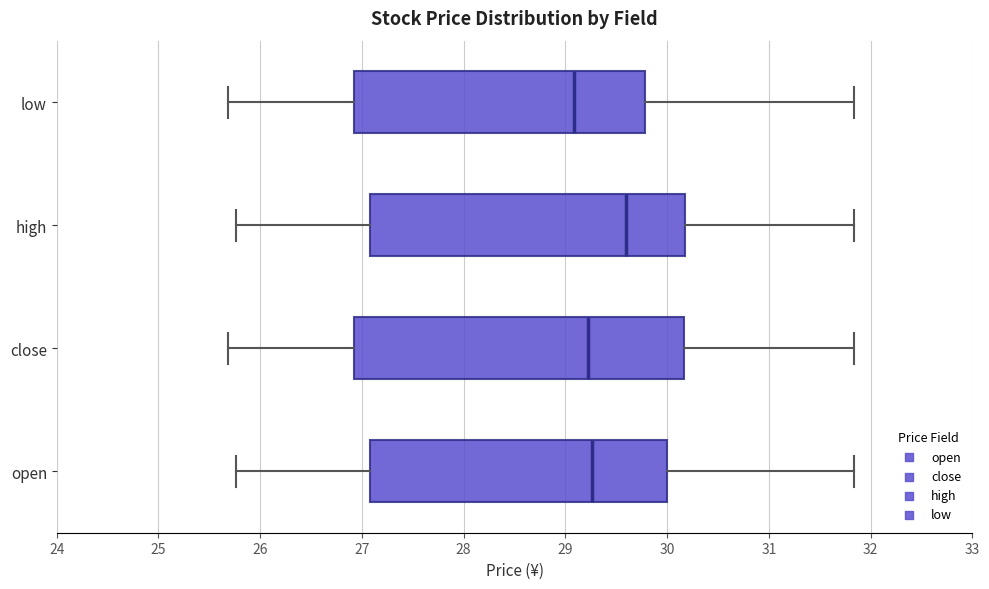

Which box's median line is the furthest to the left?

low